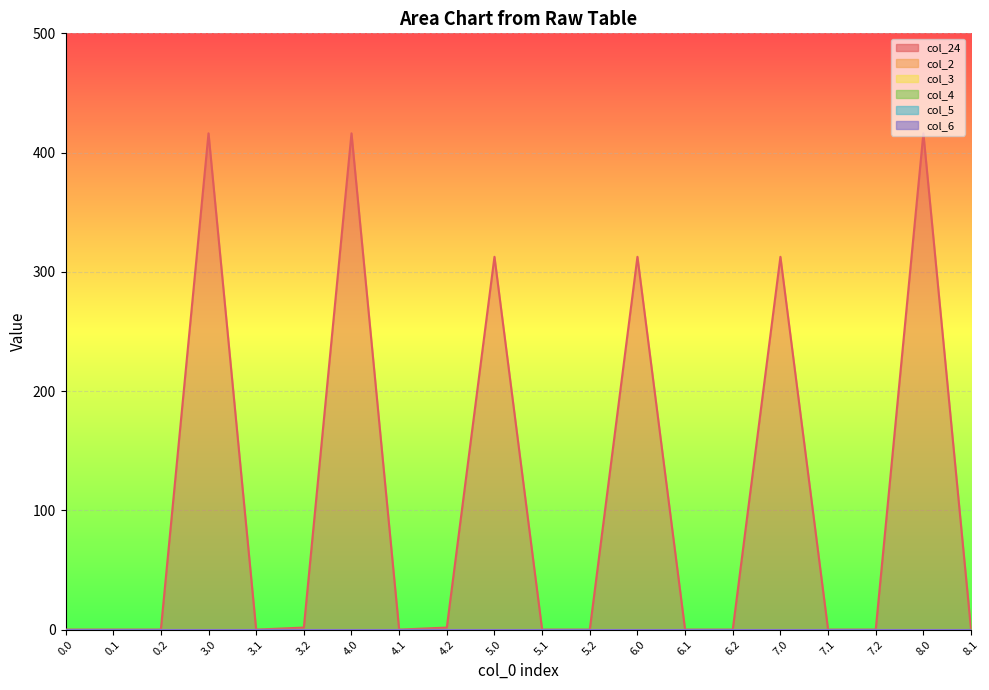

What position from the left is 8.1?

20